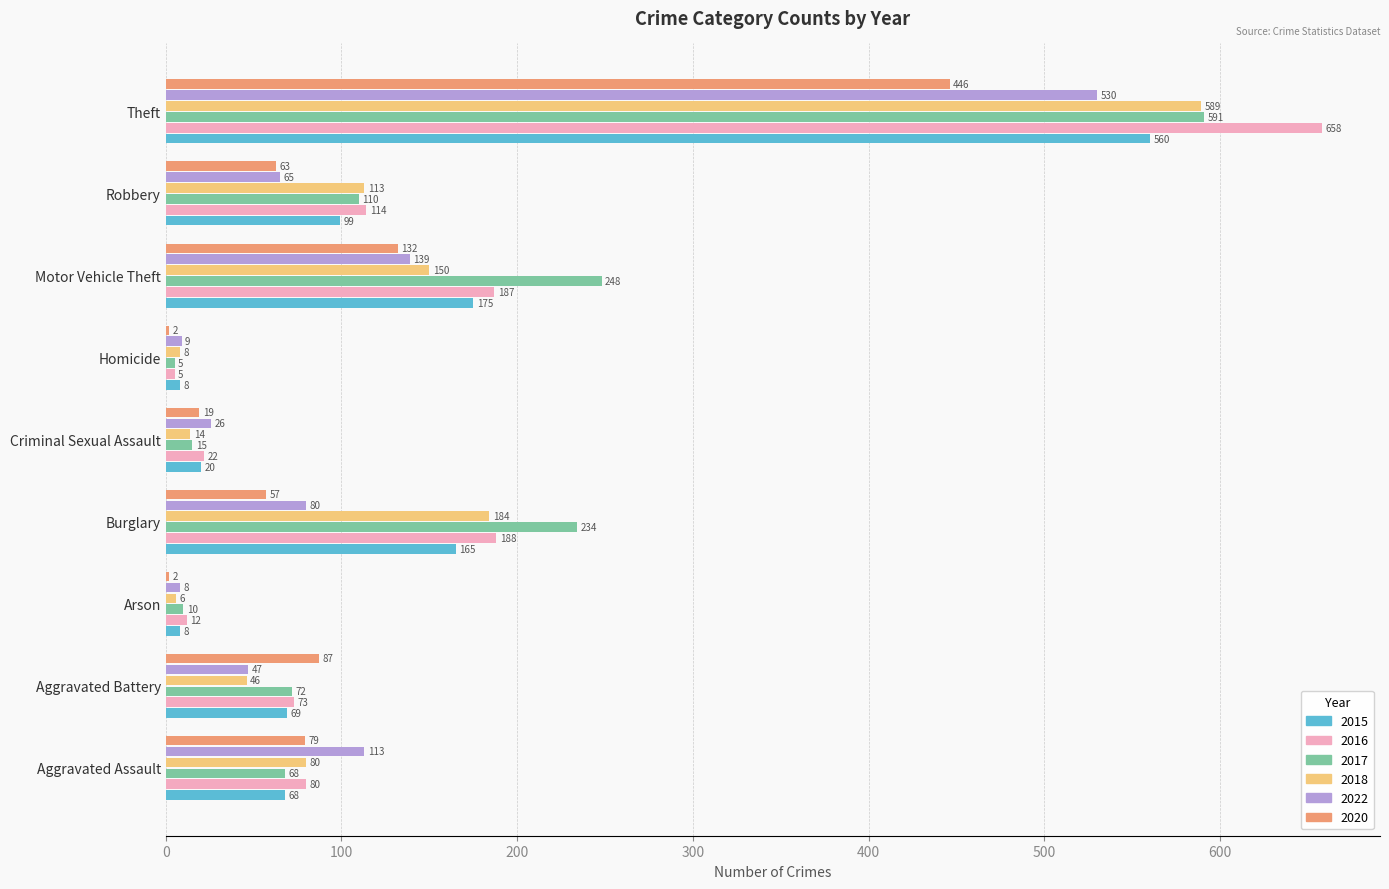

Where is 2018 nearest to the value 297?

Burglary